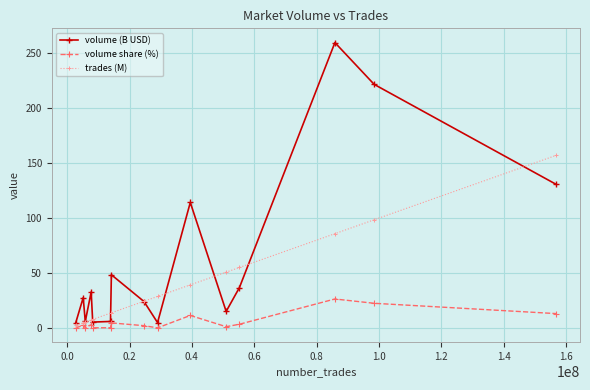

Rank the series by their average value, from highest to lowest.

volume (B USD), trades (M), volume share (%)